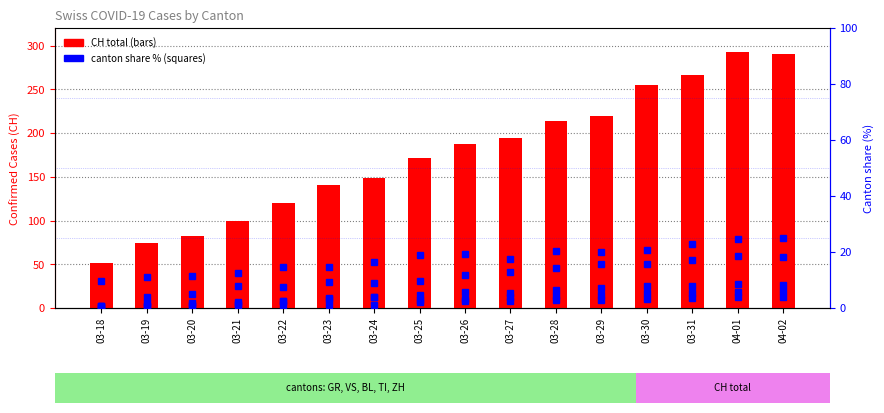

How many values in the VS series exceed 5?

8